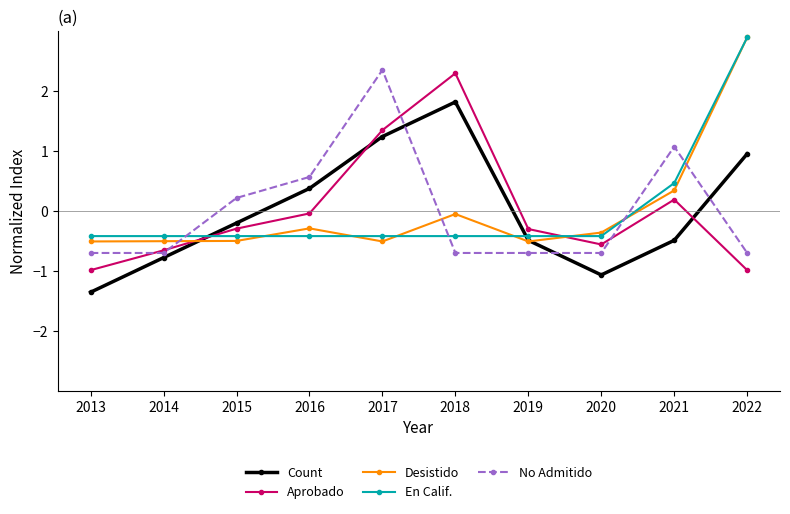

Is the value of No Admitido at 2019 greater than the value of Count at 2022?

No